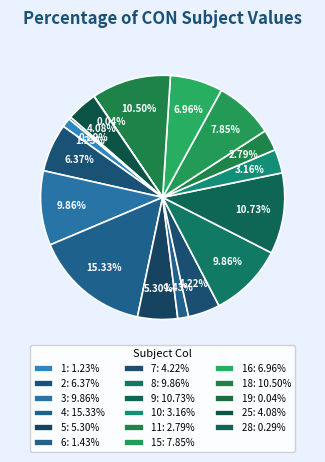

To the nearest percent, what is the average slice percentage?

6%